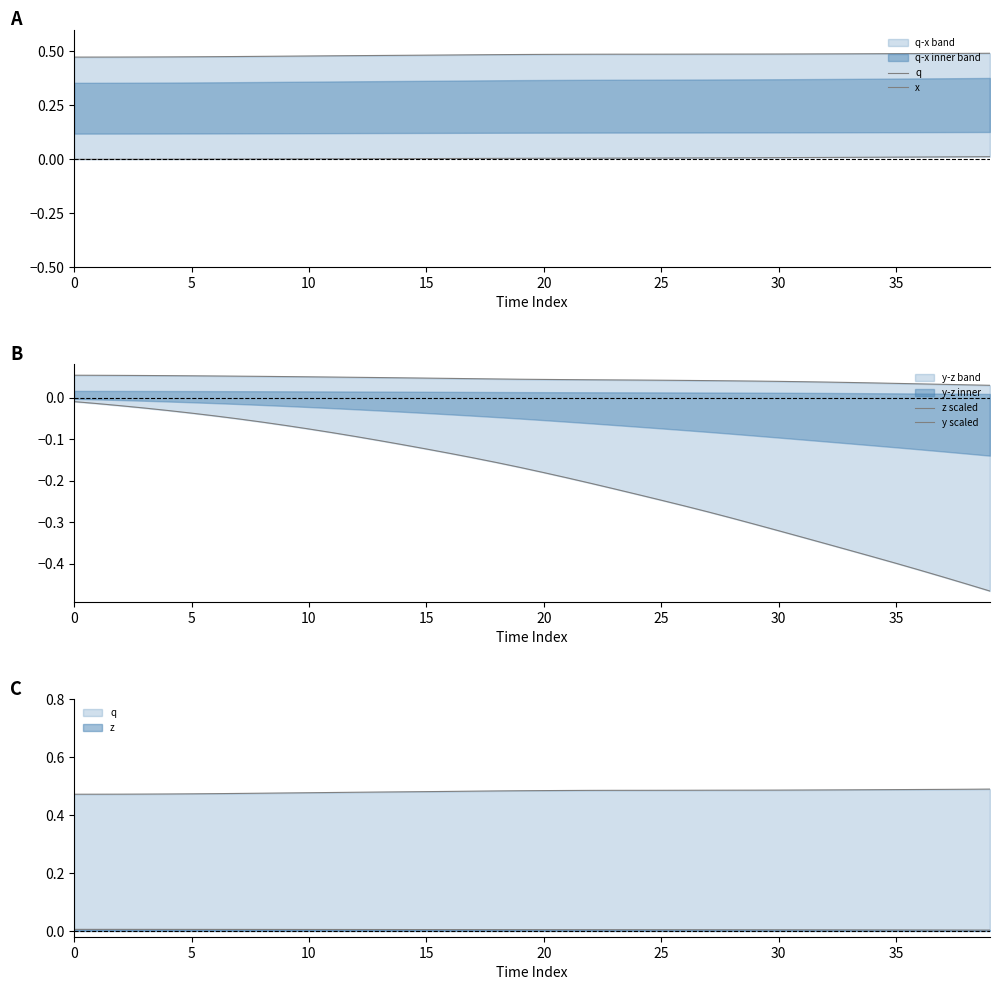

What is the value of the y scaled point at the 19th from the left?

-0.2